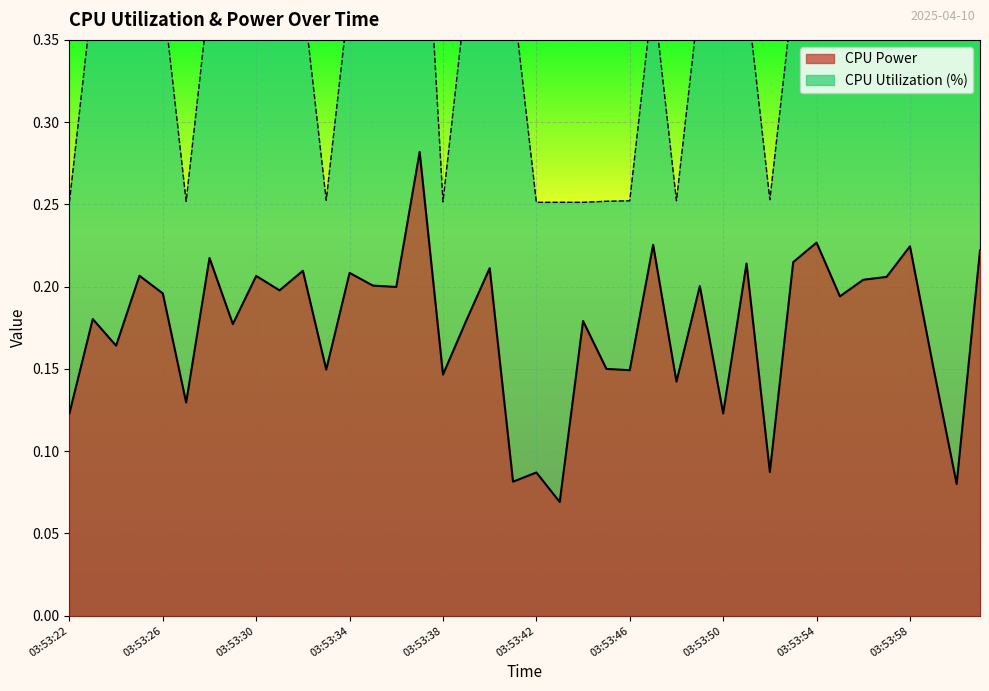

What are all the series names shown in the legend?

CPU Power, CPU Utilization